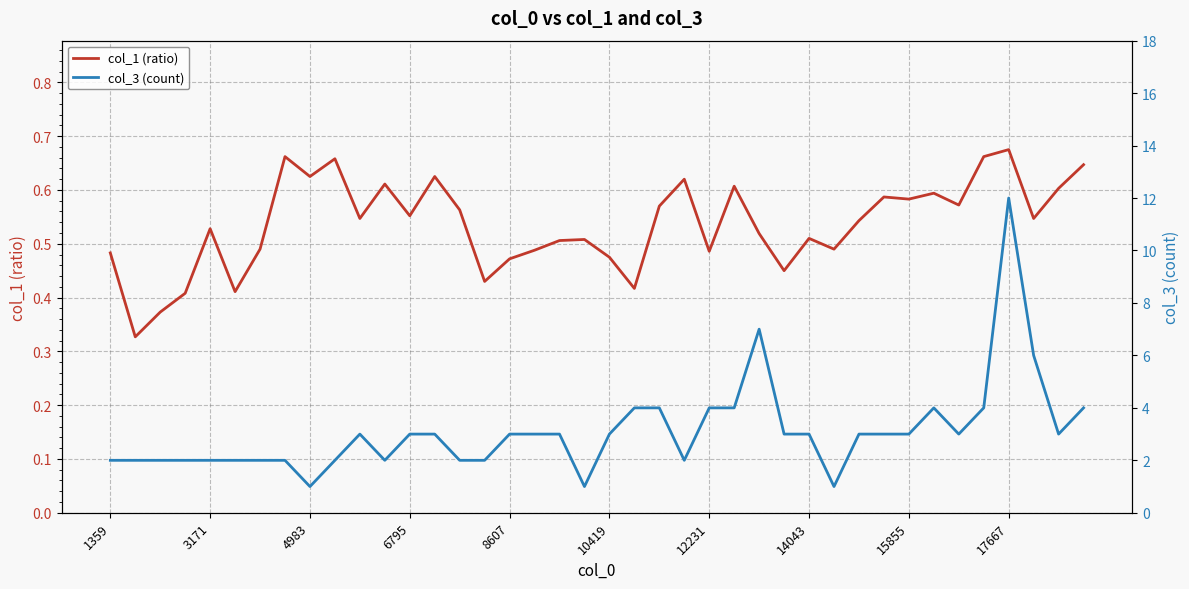

Which series has the largest total across all categories?

col_3 (count)